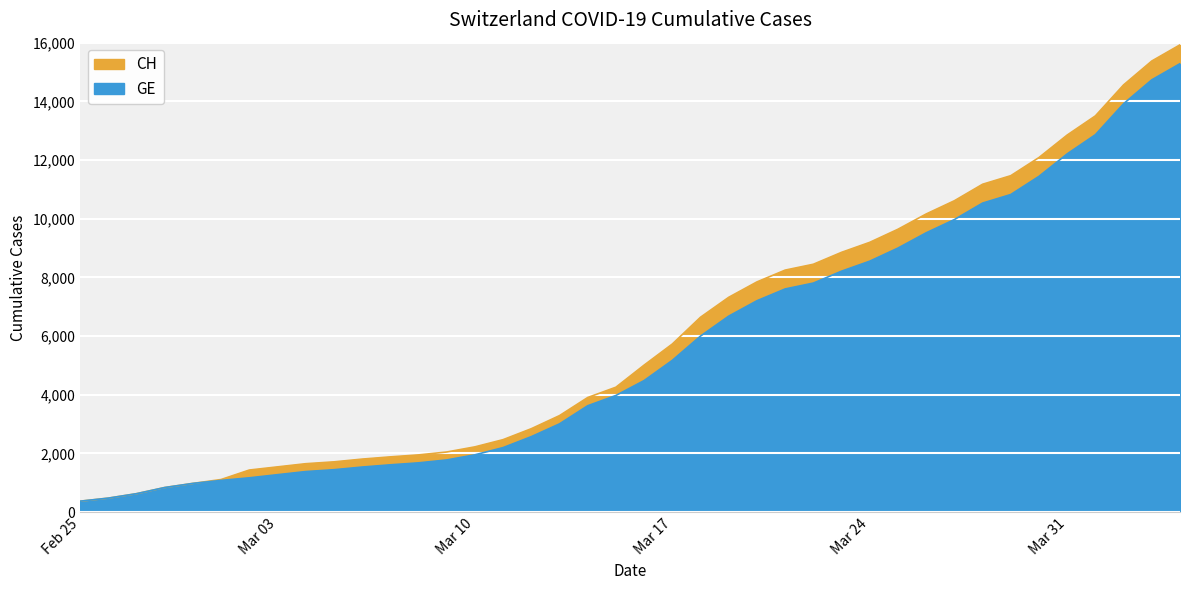

Which series has the widest spread of values?

CH